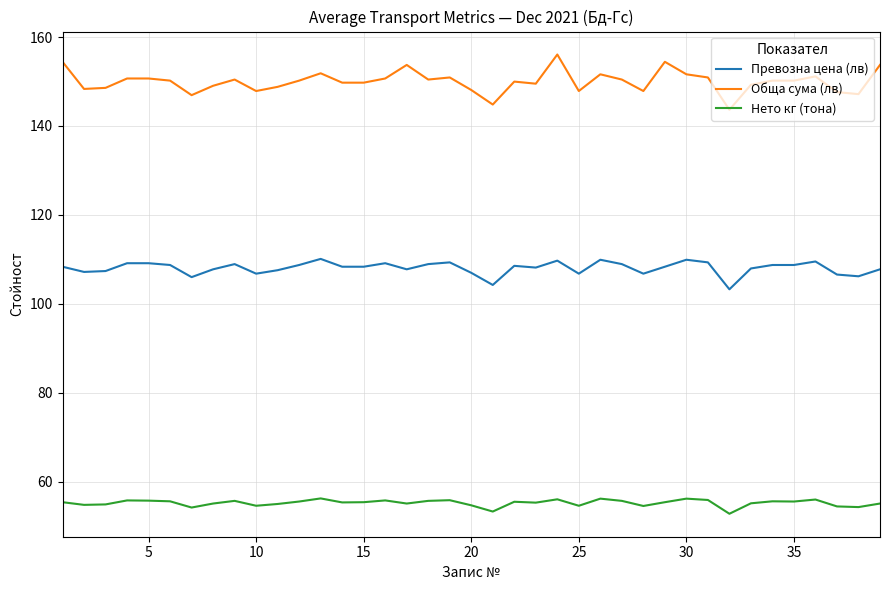

Which series has the widest spread of values?

Обща сума (лв)